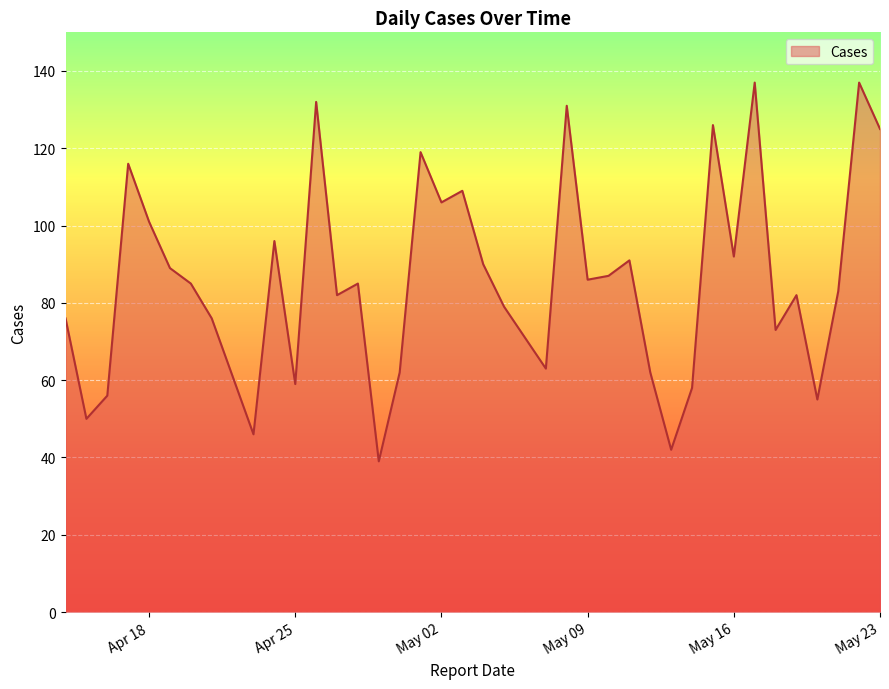

What is the smallest value displayed?

39